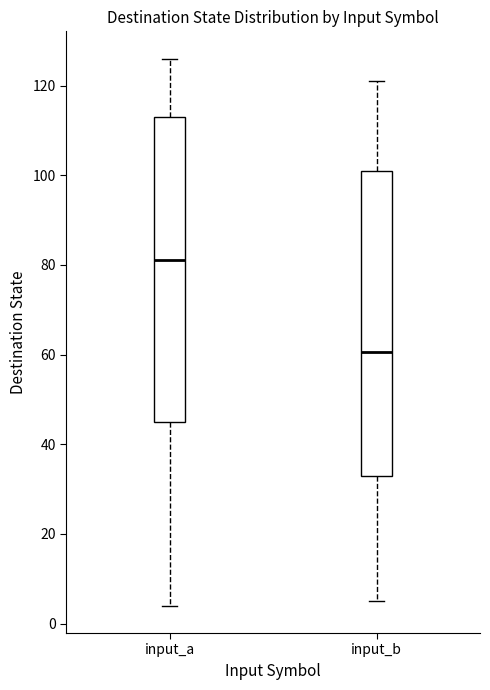

Reading left to right, transcribe this box plot: for each box, give where its median line is, the range the box spans, and where its two whiskers end, as read against the y-axis. The values are not printed on the chart, so give them approximately, as read against the axis.

input_a: median 82, box 46 to 114, whiskers 4 to 126
input_b: median 60, box 34 to 102, whiskers 6 to 122